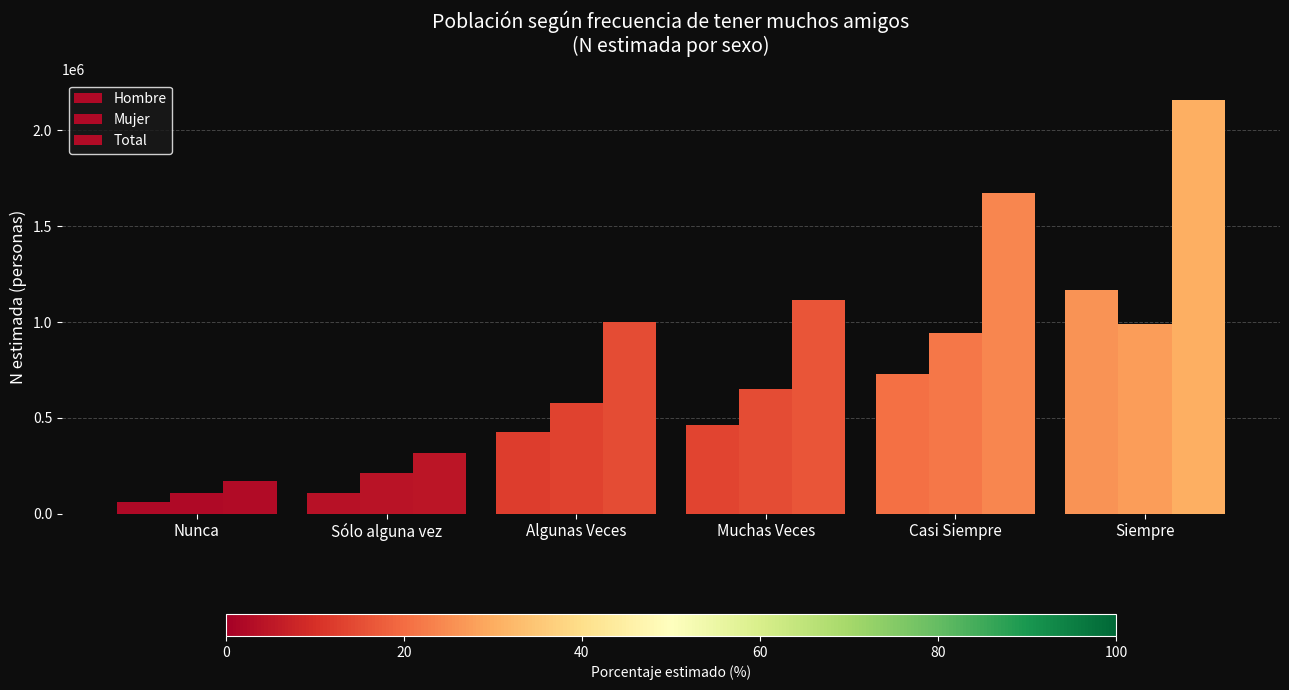

How many data points does each series have?

6